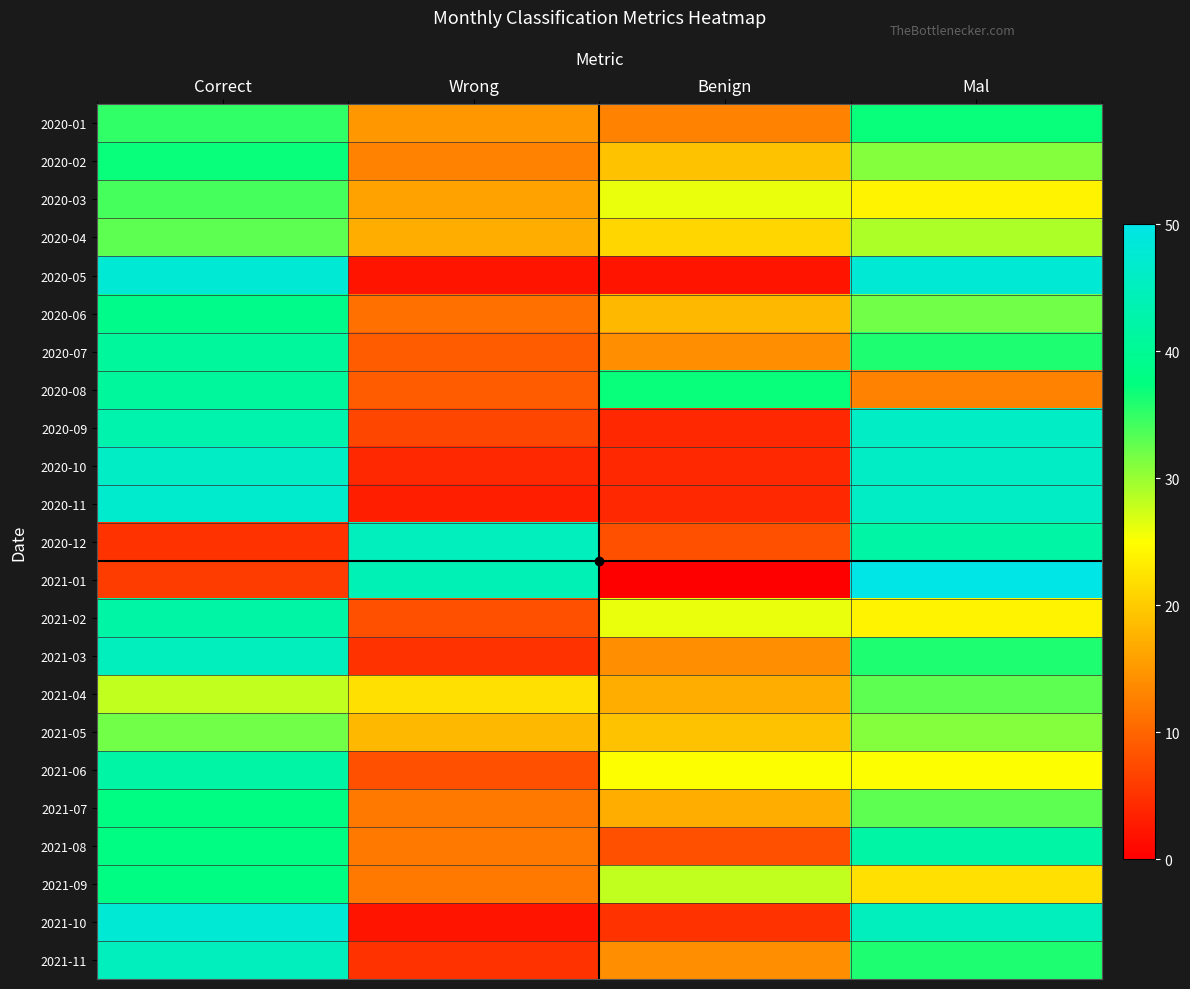

What is the total value across all series at Correct?

851